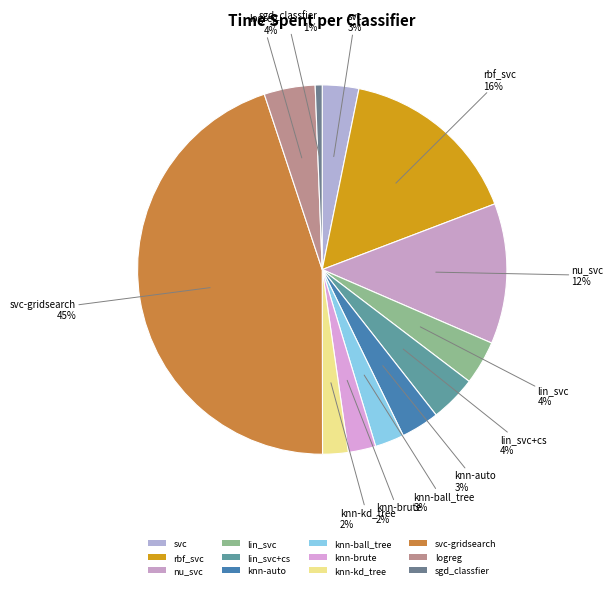

To the nearest percent, what is the average slice percentage?

8%